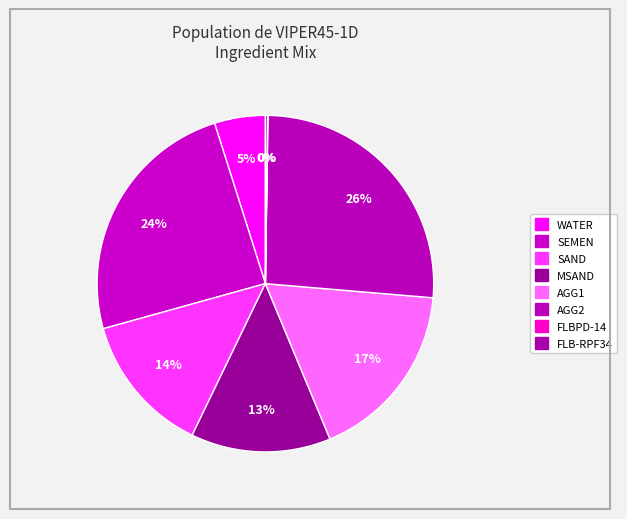

Count the number of slices in the pie.

8